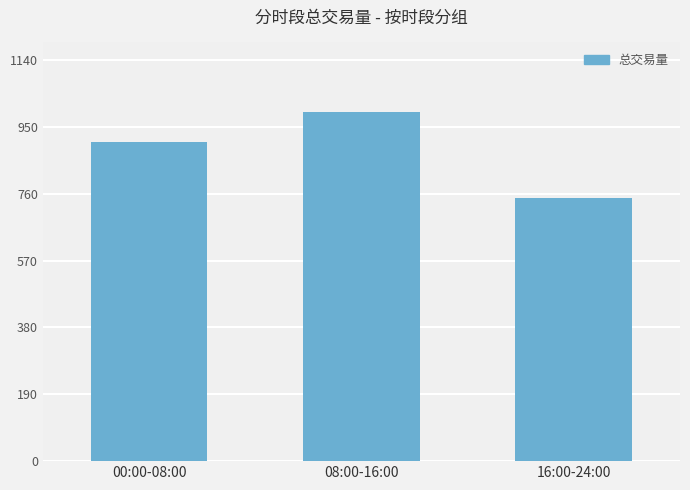

Does the chart contain any negative values?

No